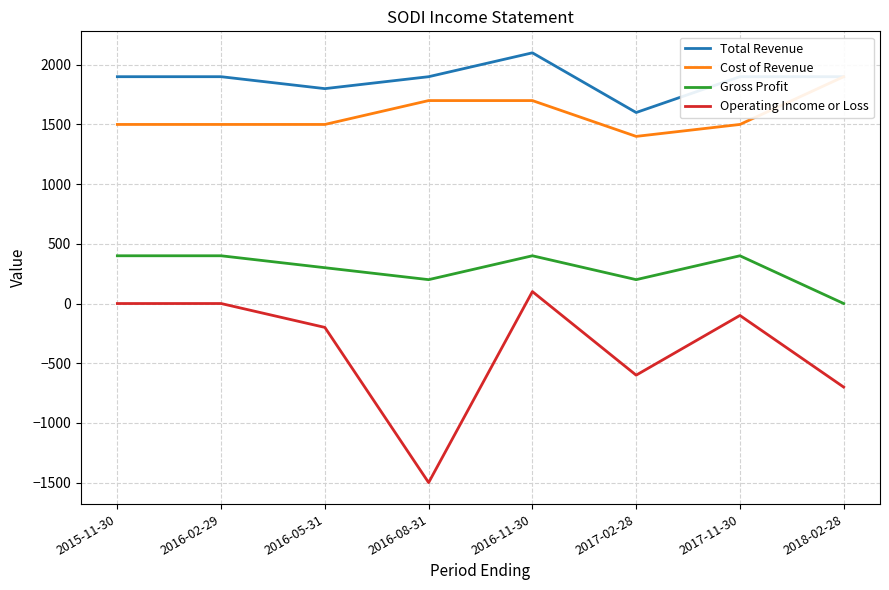

What is the difference between the highest and lowest values at 2016-11-30?

2000